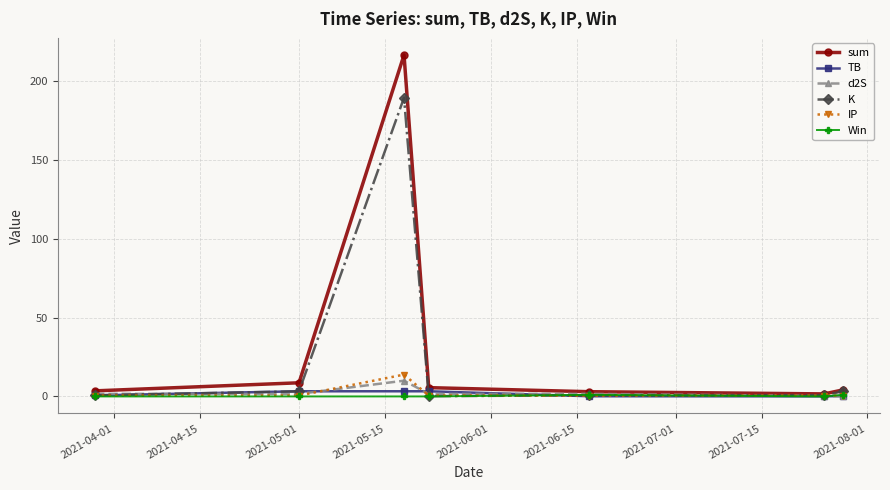

Which series has the largest range (max minus min)?

sum